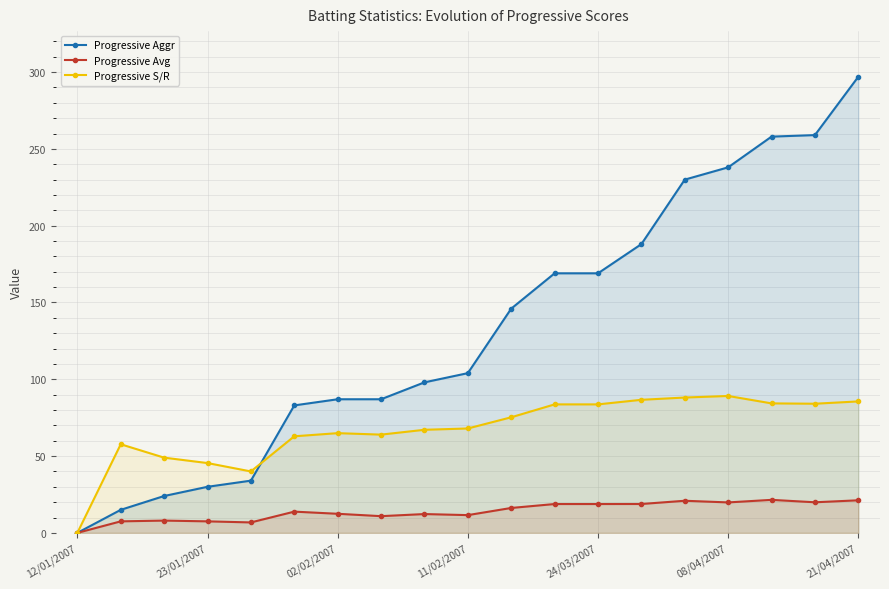

Is the value of Progressive Aggr at 10 greater than the value of Progressive S/R at 14?

Yes